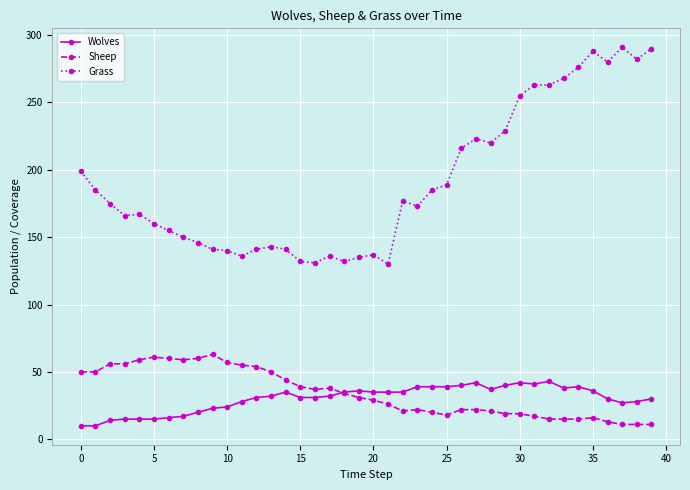

Which series has the largest total across all categories?

Grass